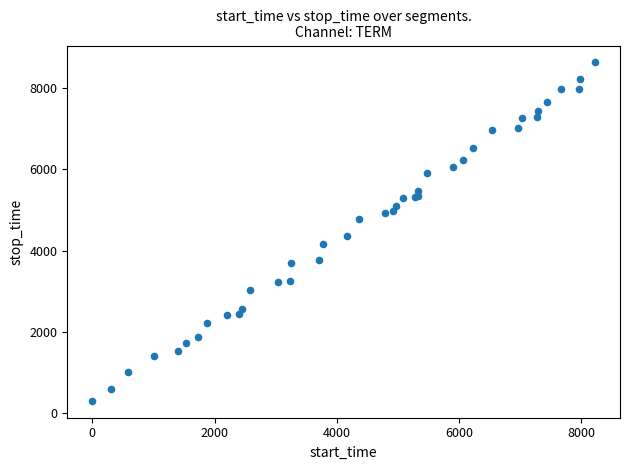

What Y value in the scatter plot is closest to 4467?

4363